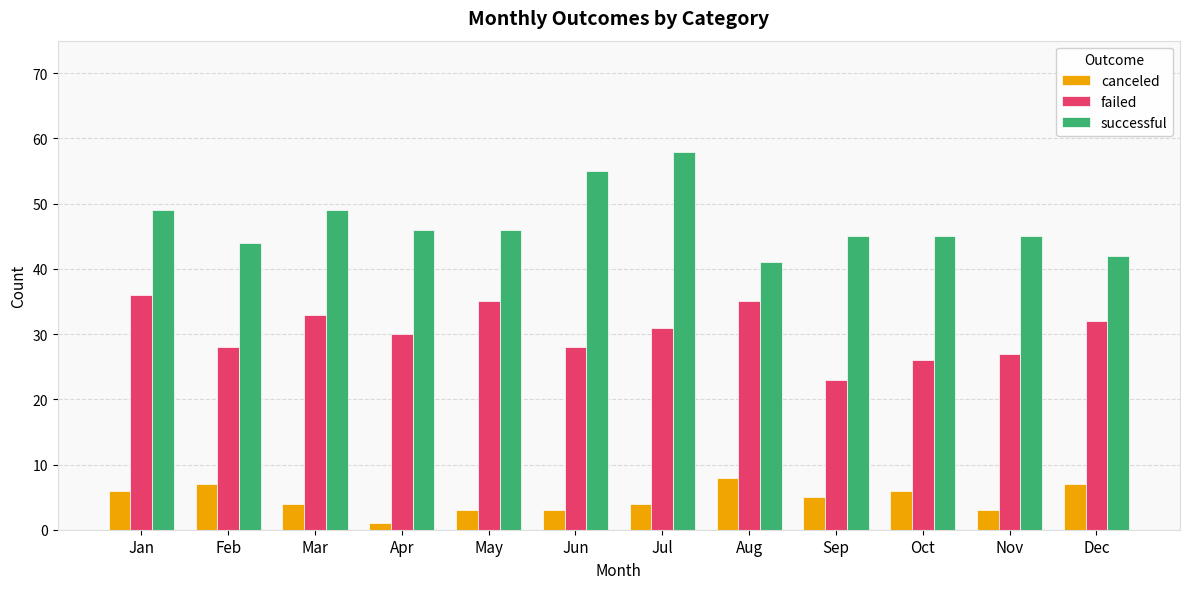

What is the lowest value of the failed series?

23